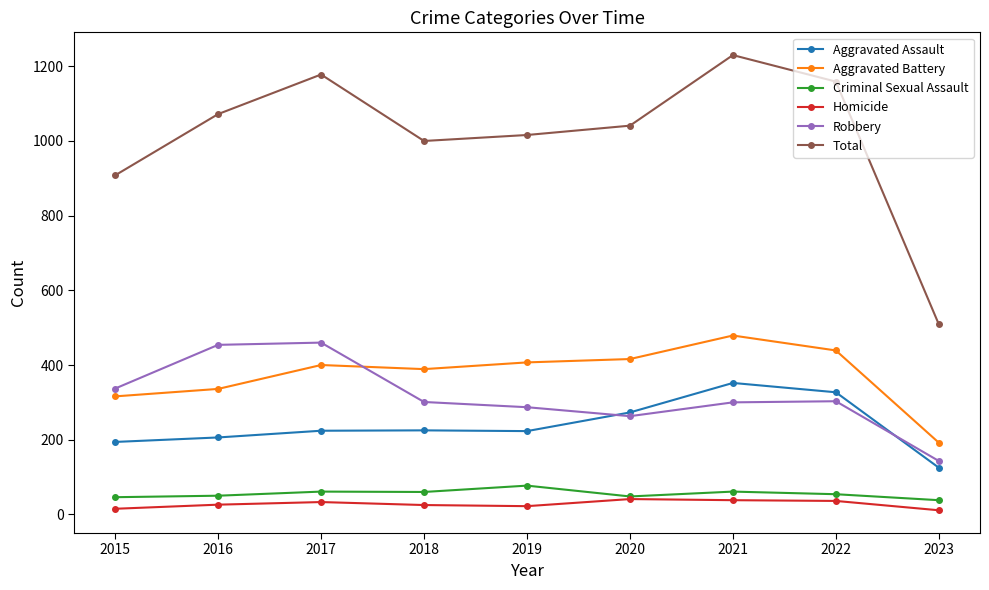

At which label is Total closest to 869?

2015